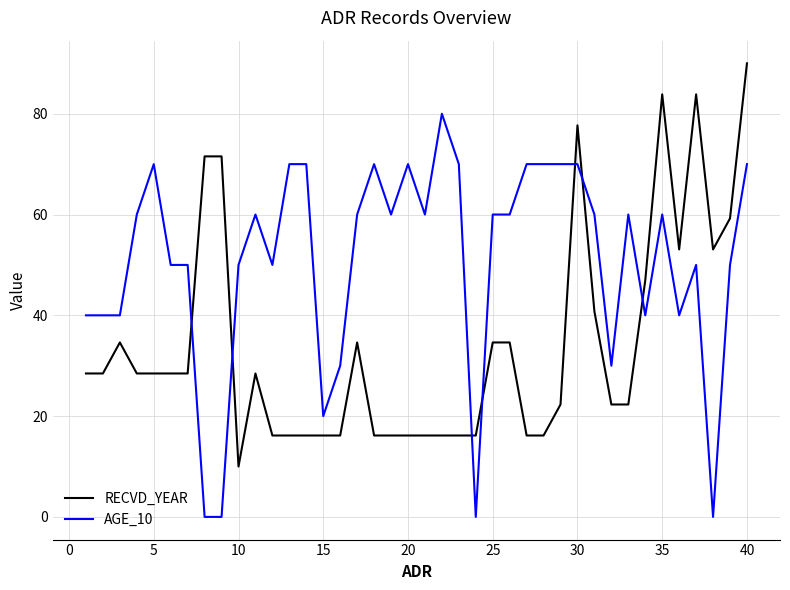

Which series ends up on top after the final intersection of AGE_10 and RECVD_YEAR?

RECVD_YEAR